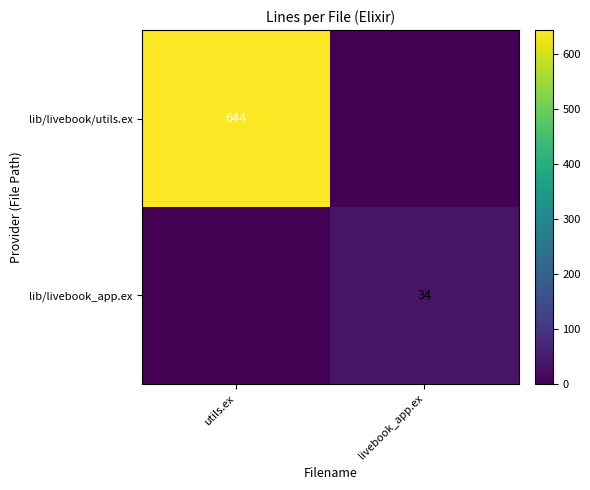

What is the spread (max minus min) of values at livebook_app.ex?

34